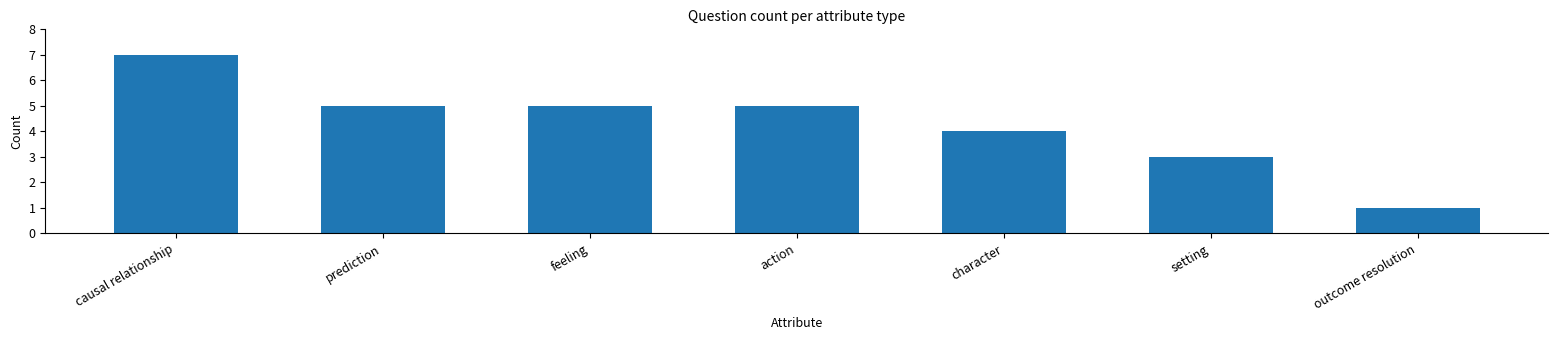

How many bars are there in total?

7